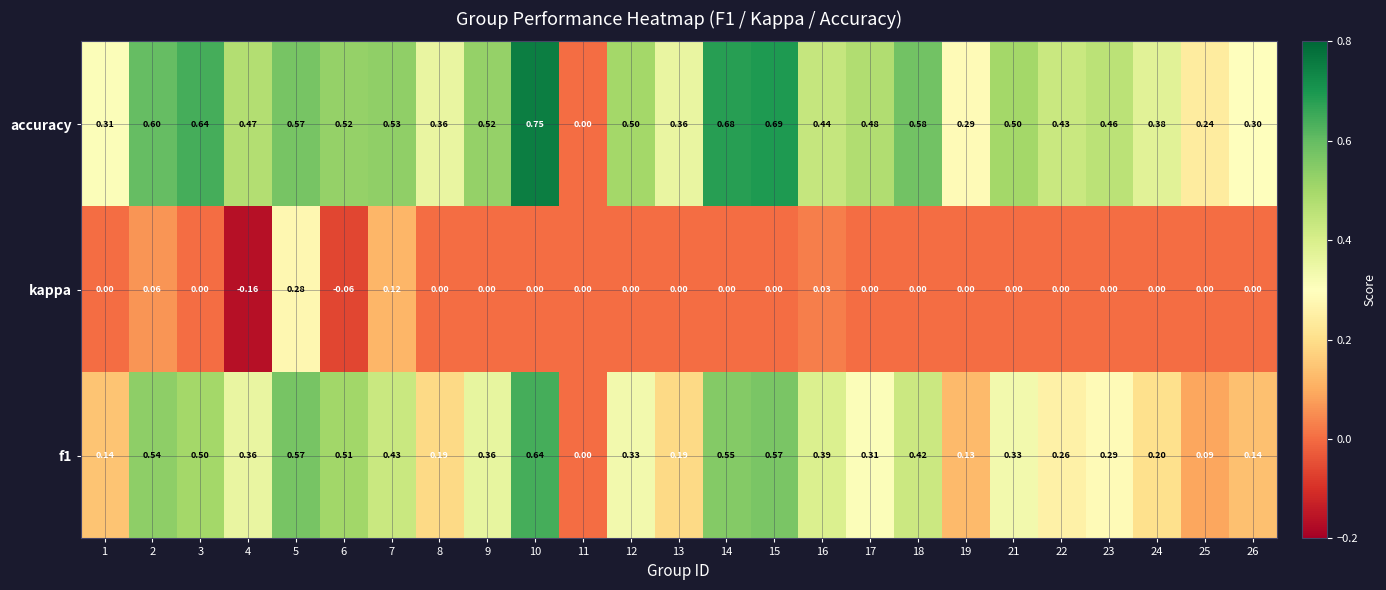

Which series has the widest spread of values?

accuracy